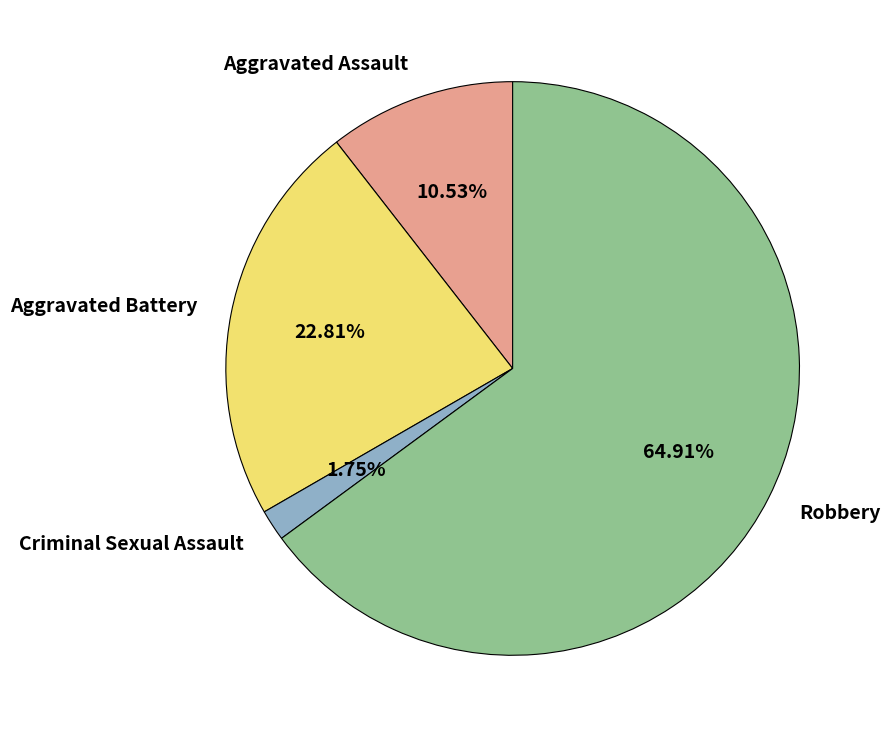

Does any single category account for the majority?

Yes